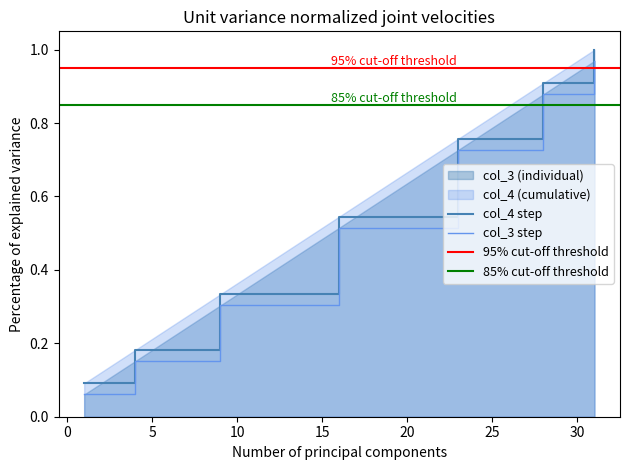

True or false: col_3 step and col_4 step cross at least once.

False